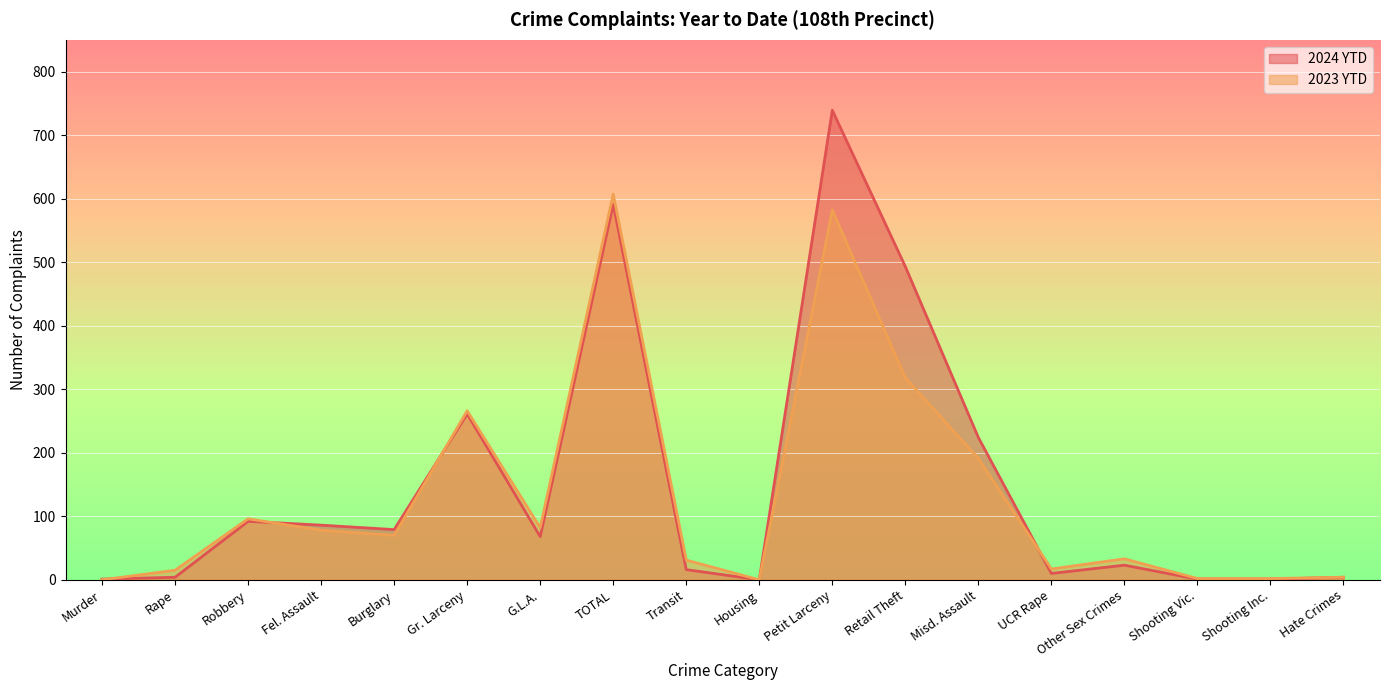

True or false: 2023 YTD has a value of 7 at Hate Crimes.

False